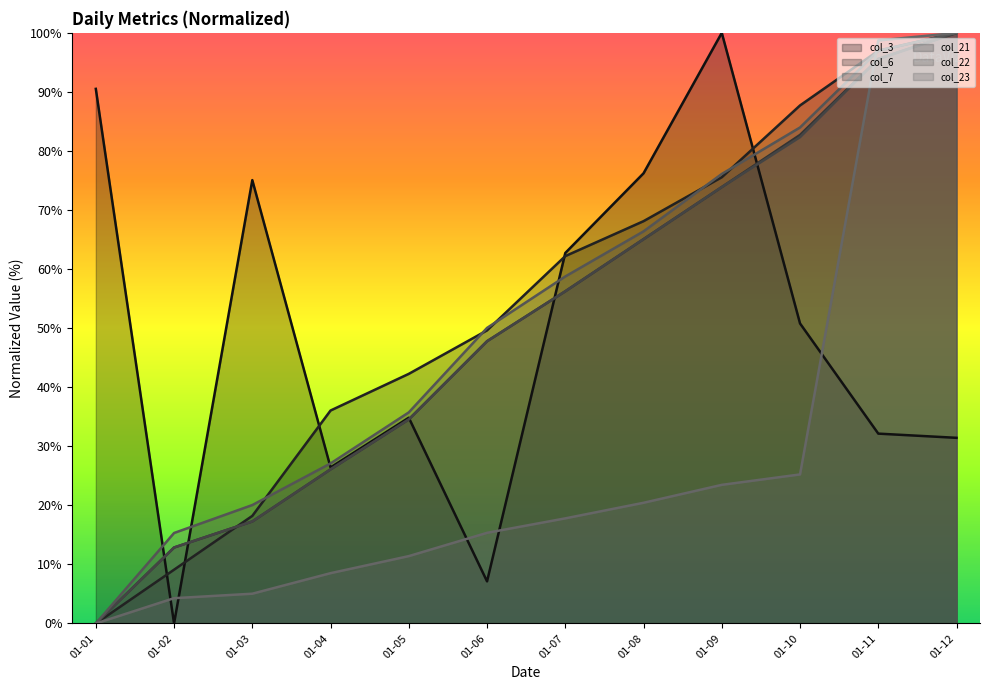

What is the total value across all series at 01-02?

54.5